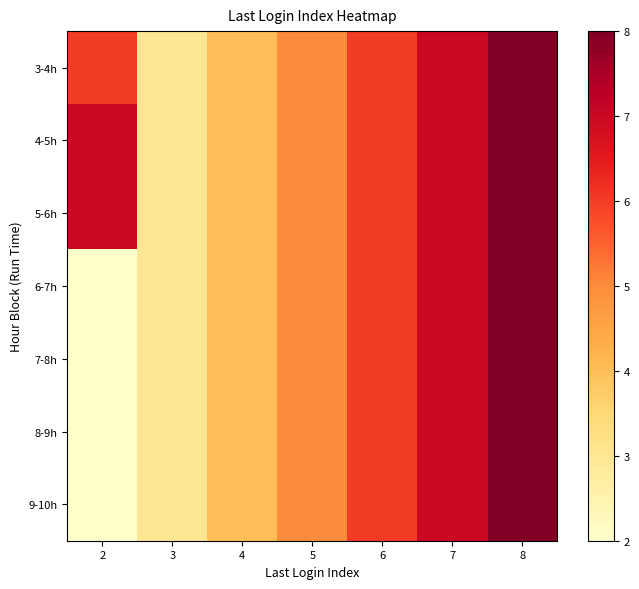

At which category does the chart reach its peak across all series?

8